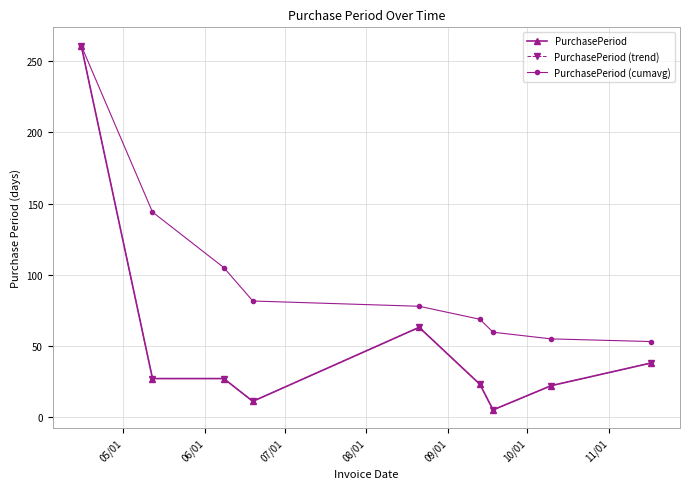

At which category is the sum across all series the highest?

05/01